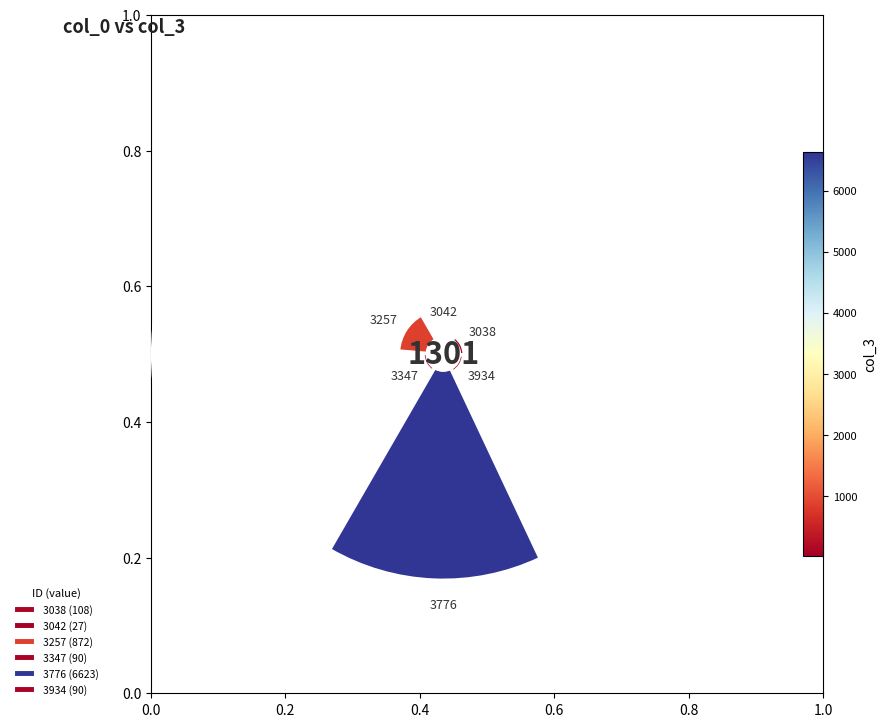

The 3038 slice represents 1% of the pie. True or false?

True